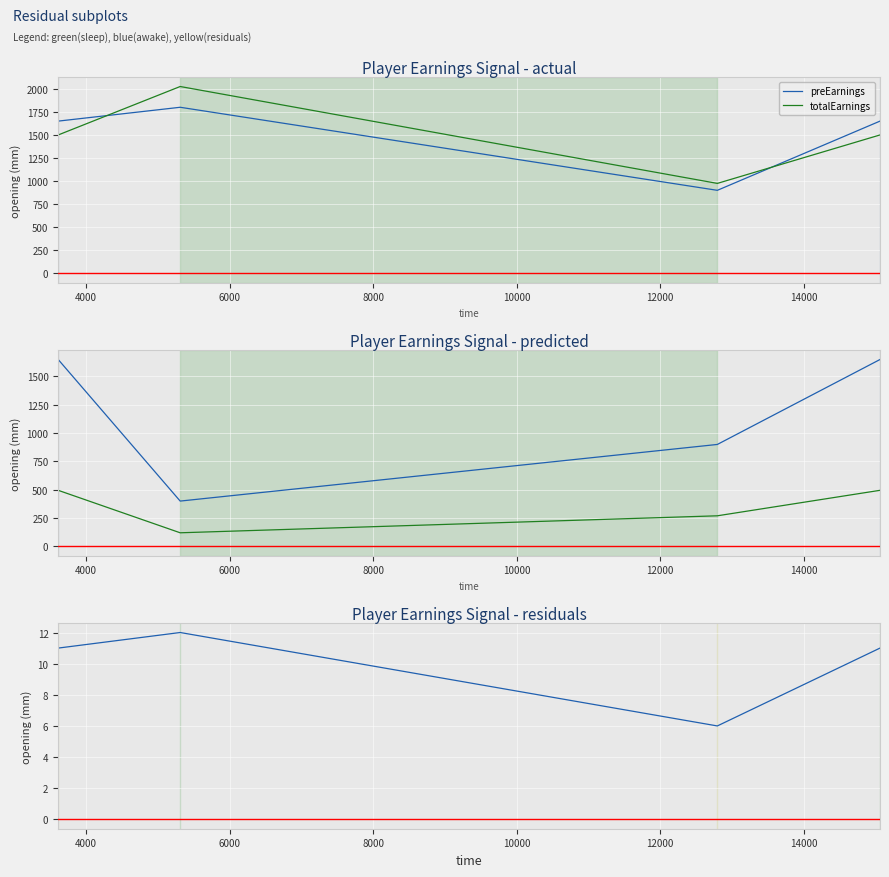

What is the sum of all declareEarnings values?

4600